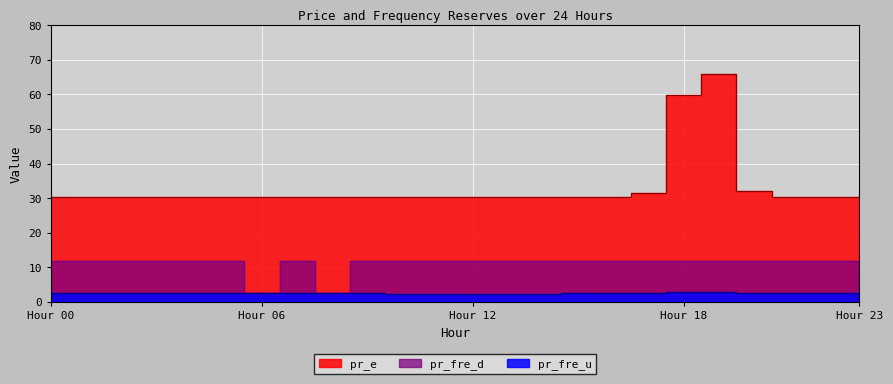

The pr_fre_d series shows 12.0 at 22. True or false?

True